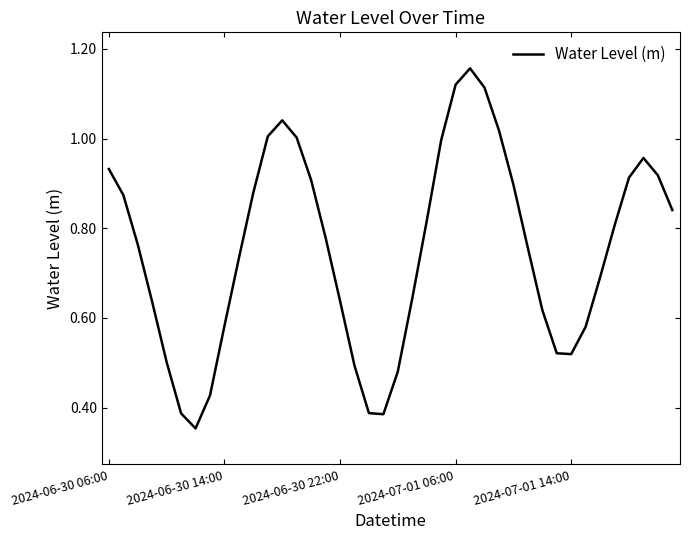

How many lines are shown in the chart?

1